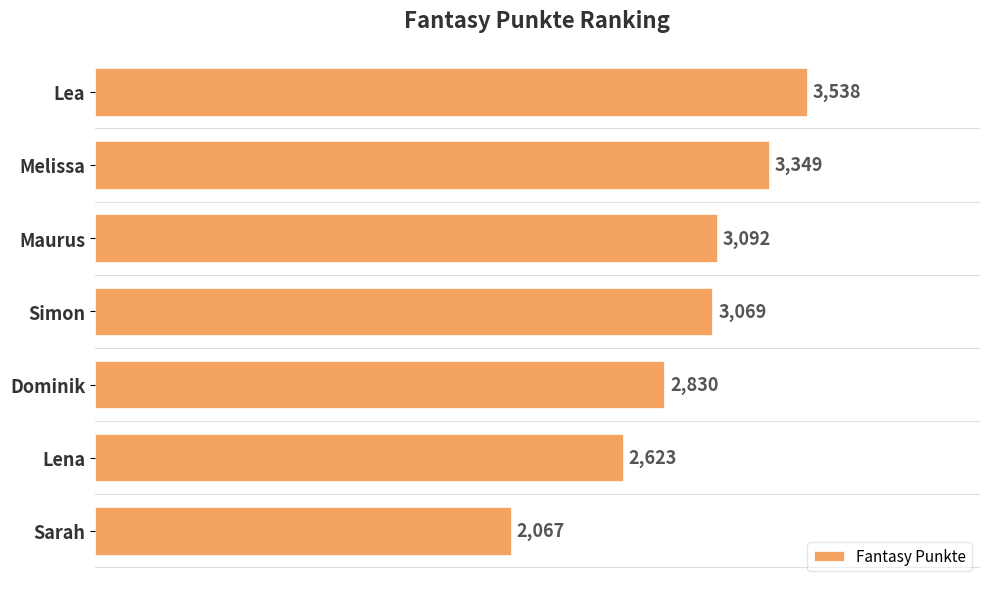

What is the greatest value displayed?

3538